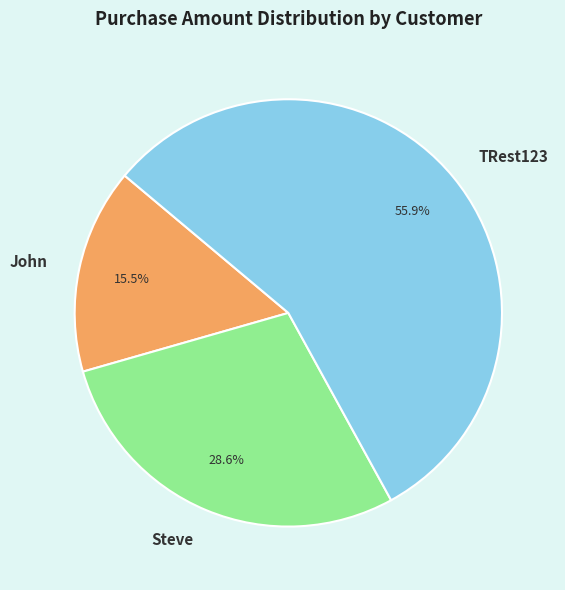

Which category has the biggest portion of the pie?

TRest123